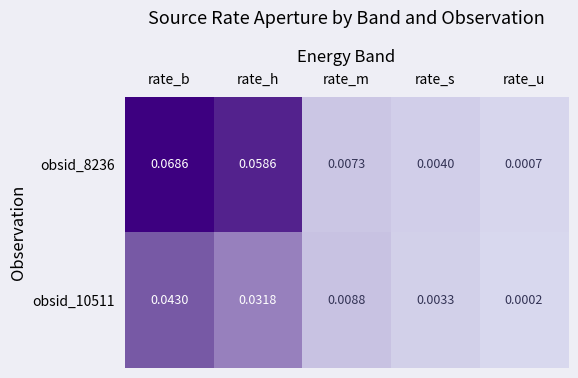

Which category has the lowest value in the obsid_8236 series?

rate_u